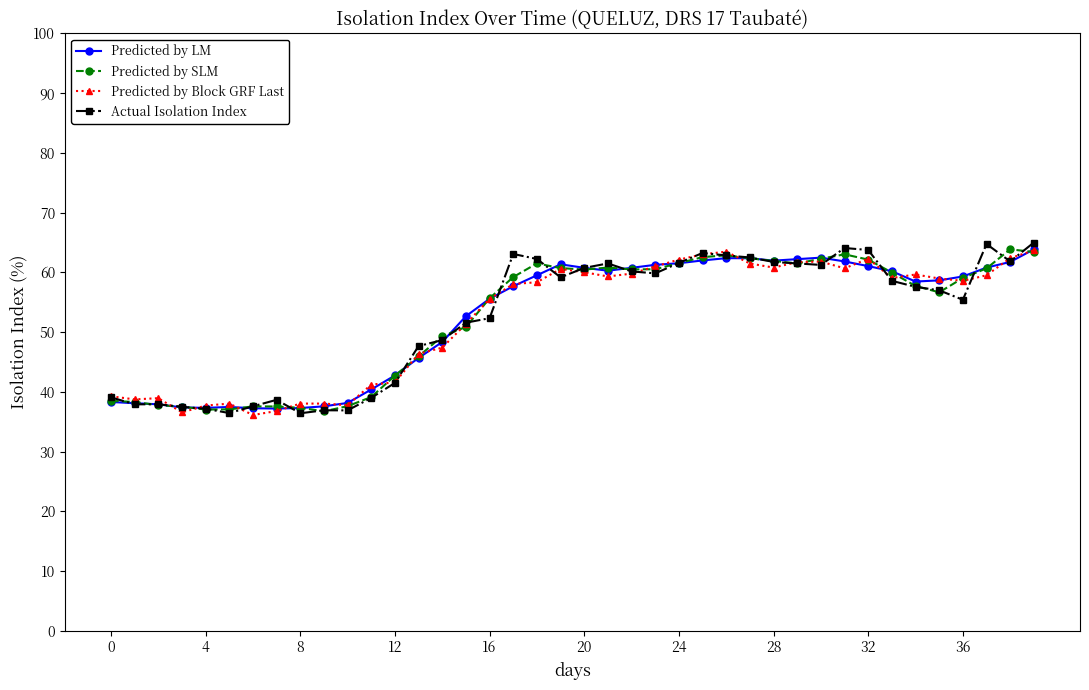

What is the minimum value for Predicted by LM?

37.2